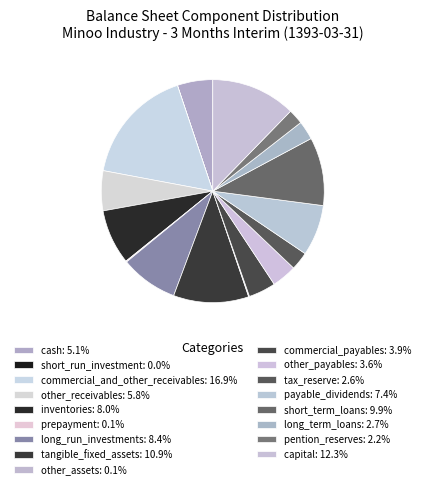

Count the number of slices in the pie.

17